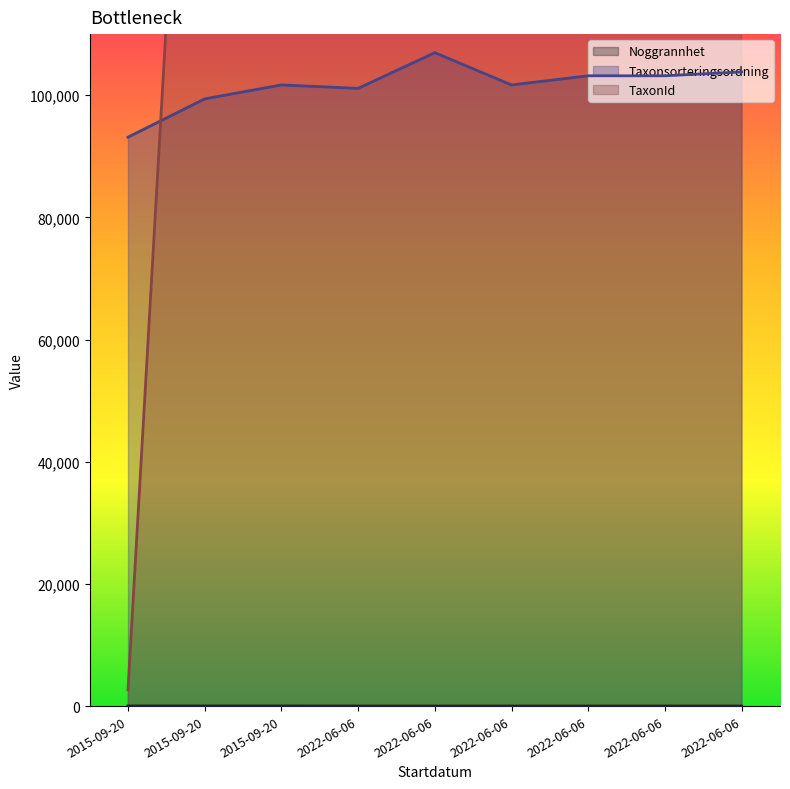

Where do Taxonsorteringsordning and TaxonId first cross each other?

2015-09-20 and 2015-09-20